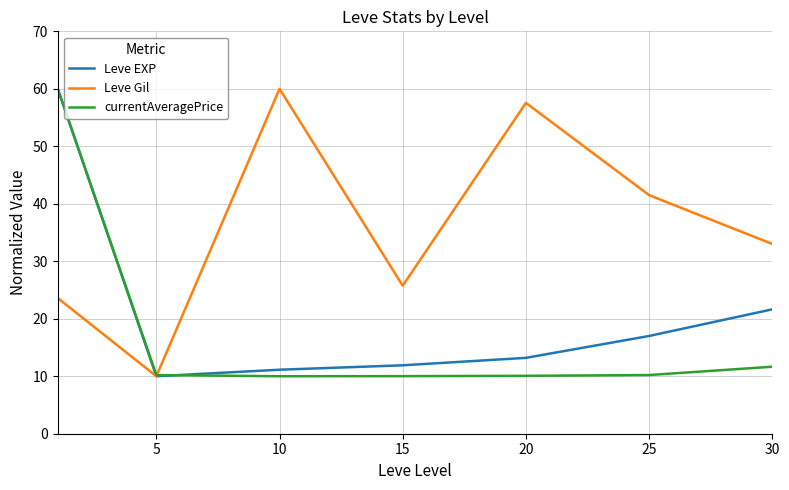

Which series has the largest total across all categories?

Leve Gil